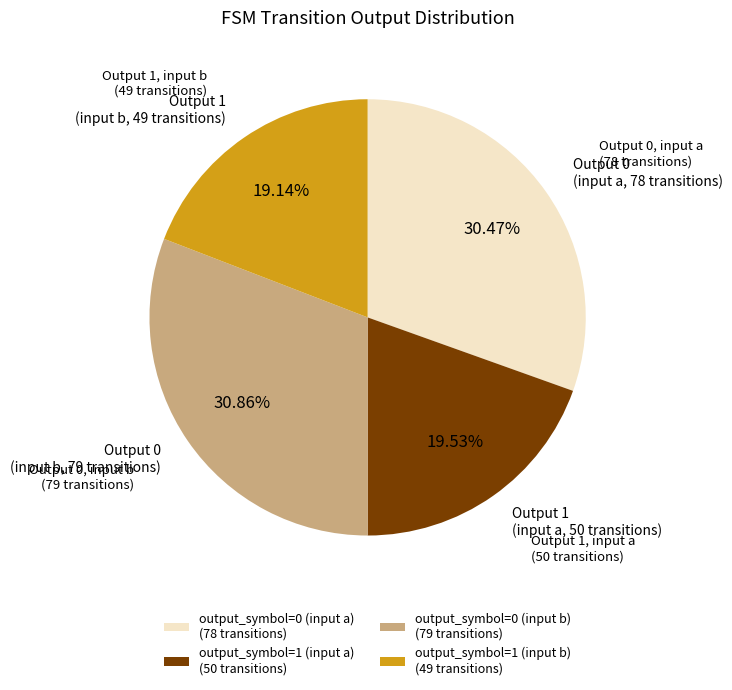

What is the ratio of the value at output_symbol=0 (input a) to the value at output_symbol=1 (input a)?

1.6